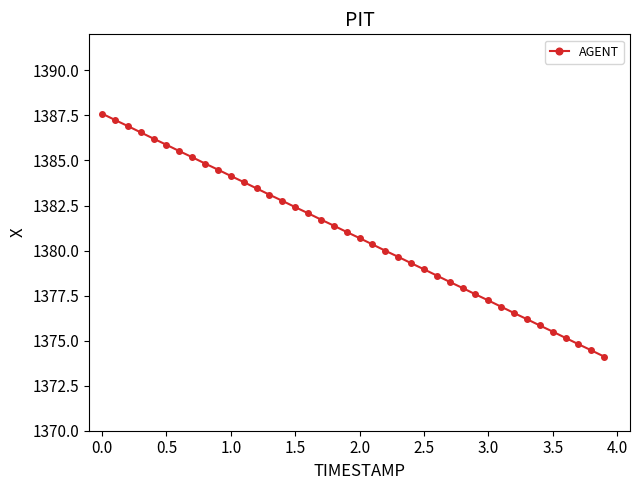

What is the value of the 10th point from the left?

1384.5